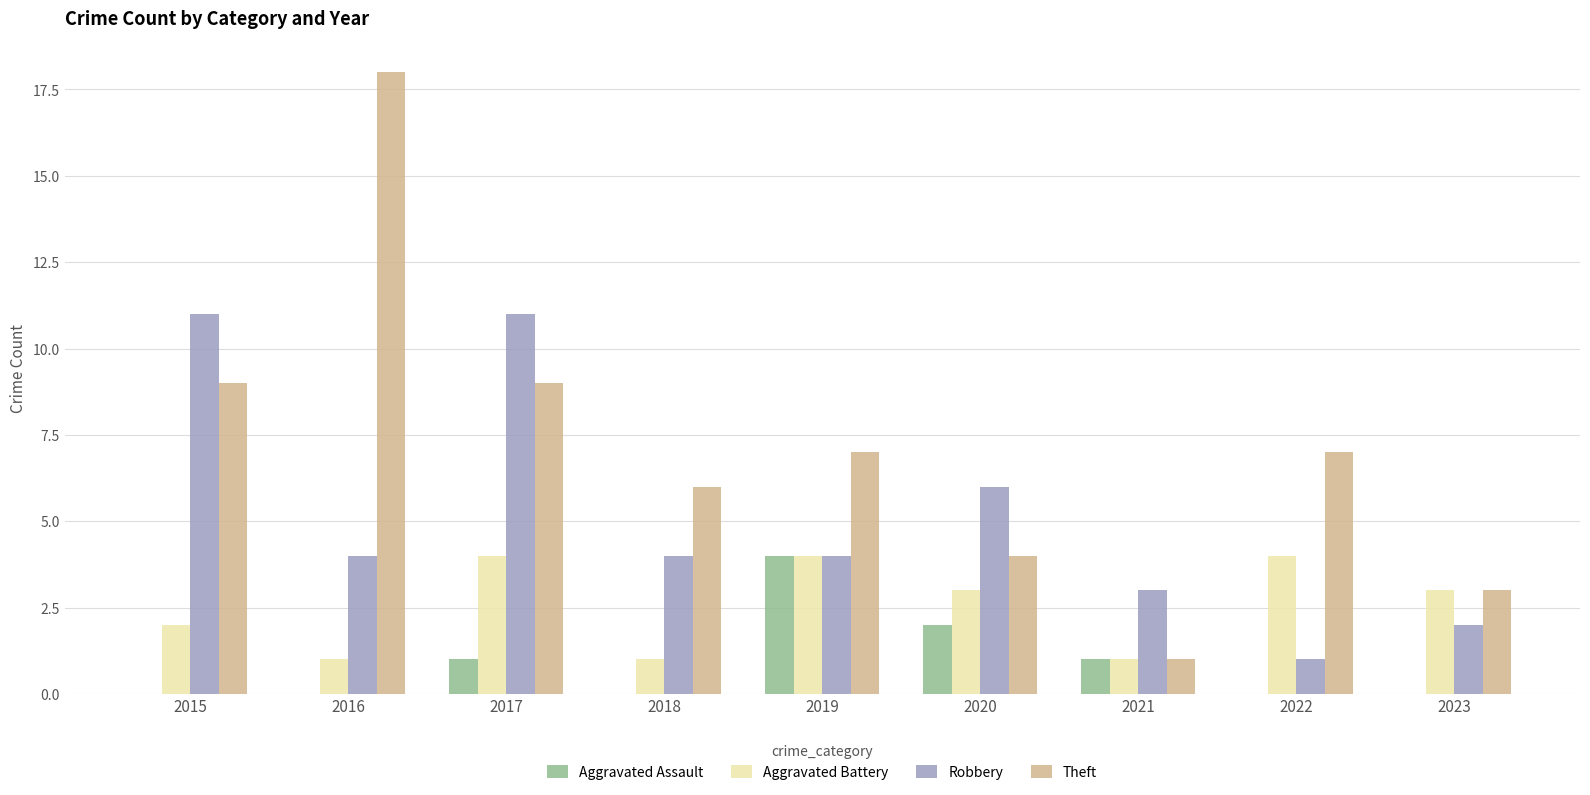

The value of Robbery at 2022 is 1. True or false?

True